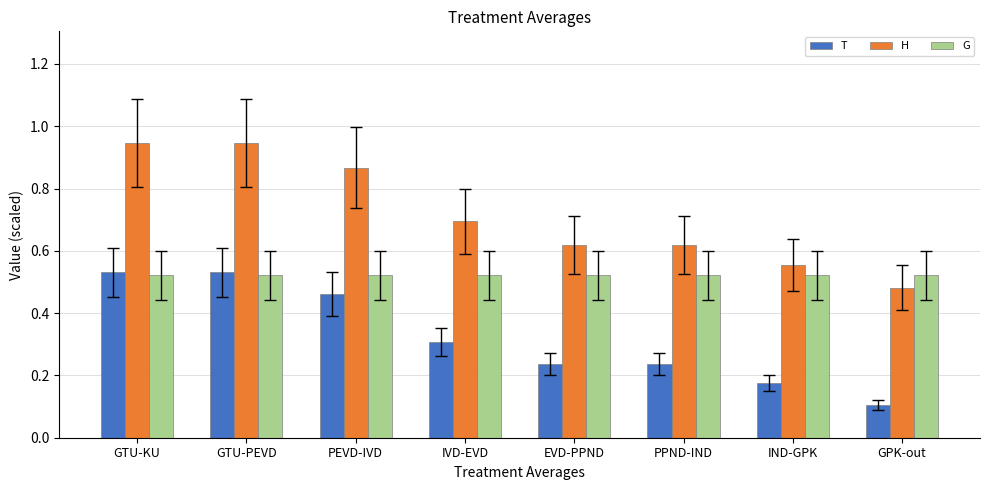

Does the chart contain any negative values?

No